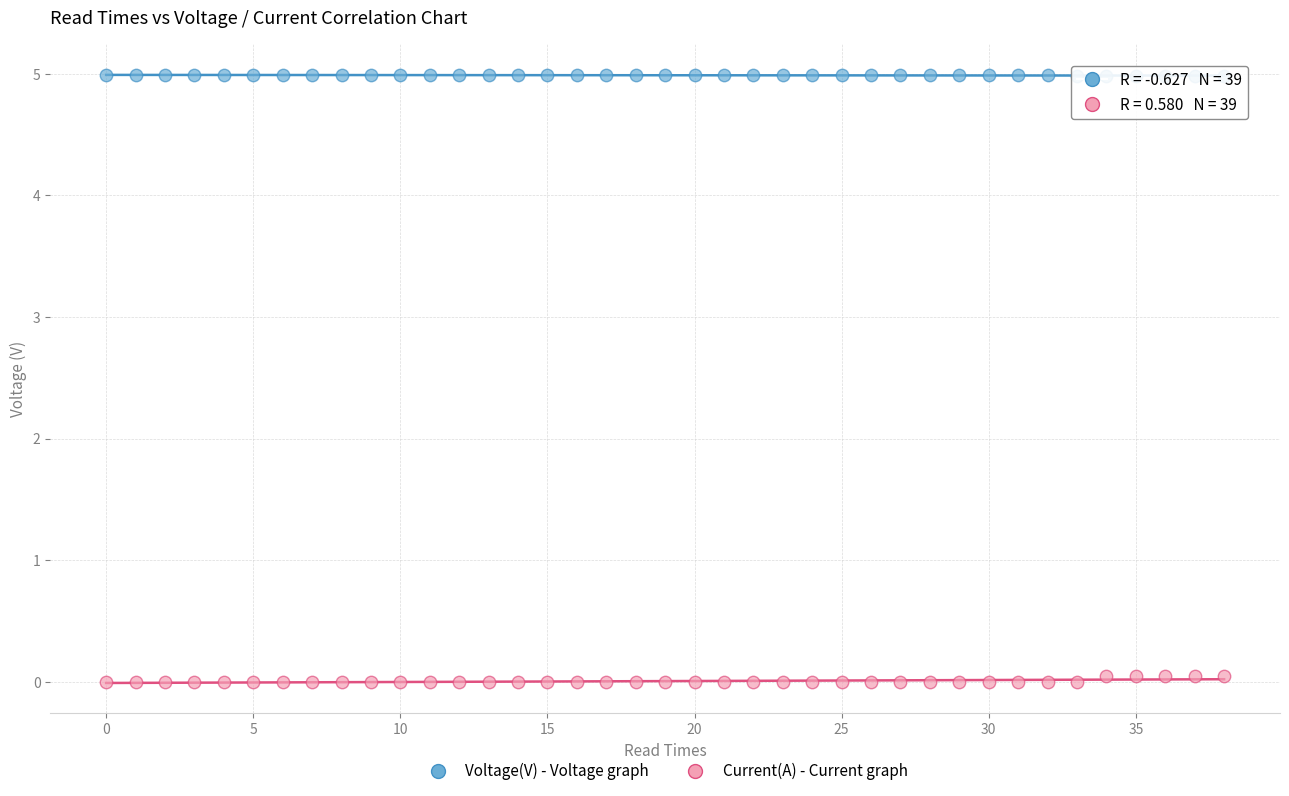

Which series reaches the minimum Y coordinate?

Current(A) - Current graph